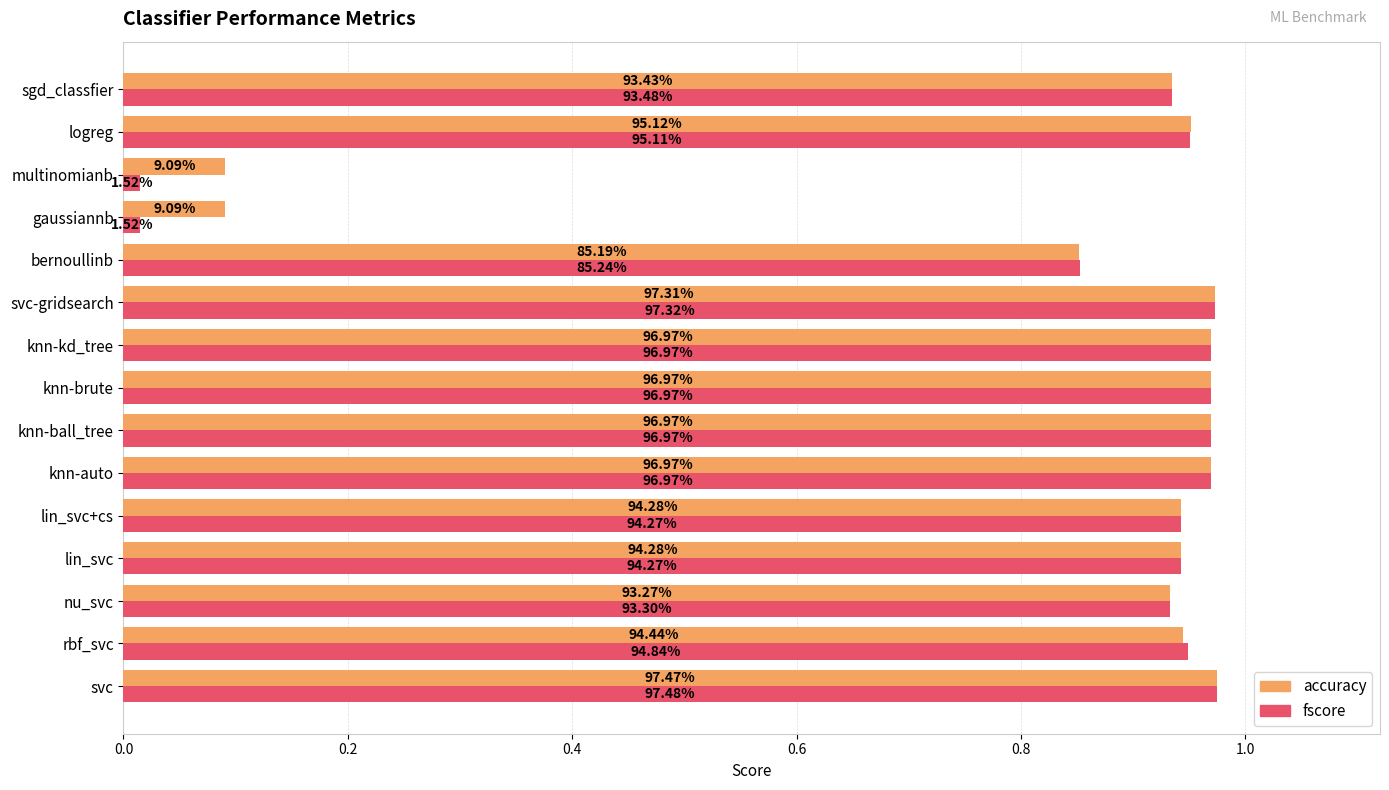

What is the difference between the maximum and minimum values in the accuracy series?

0.9